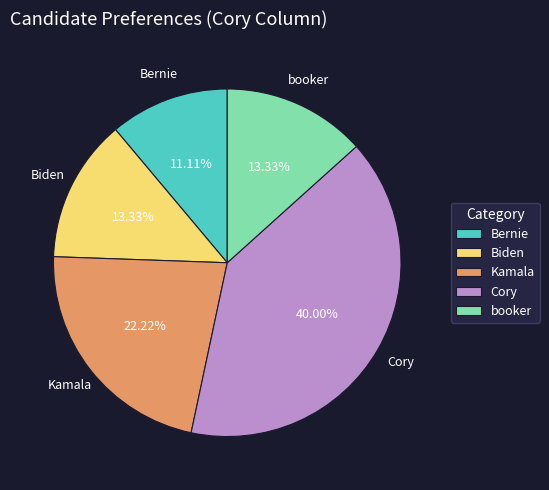

Does Biden represent more than half of the total?

No